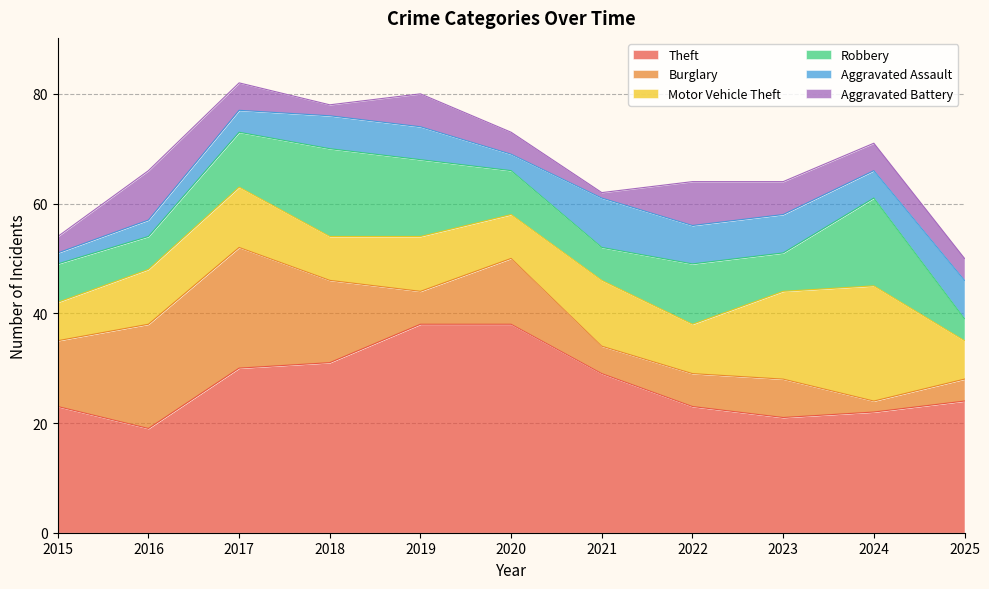

Where is the first local minimum for Motor Vehicle Theft?

2018